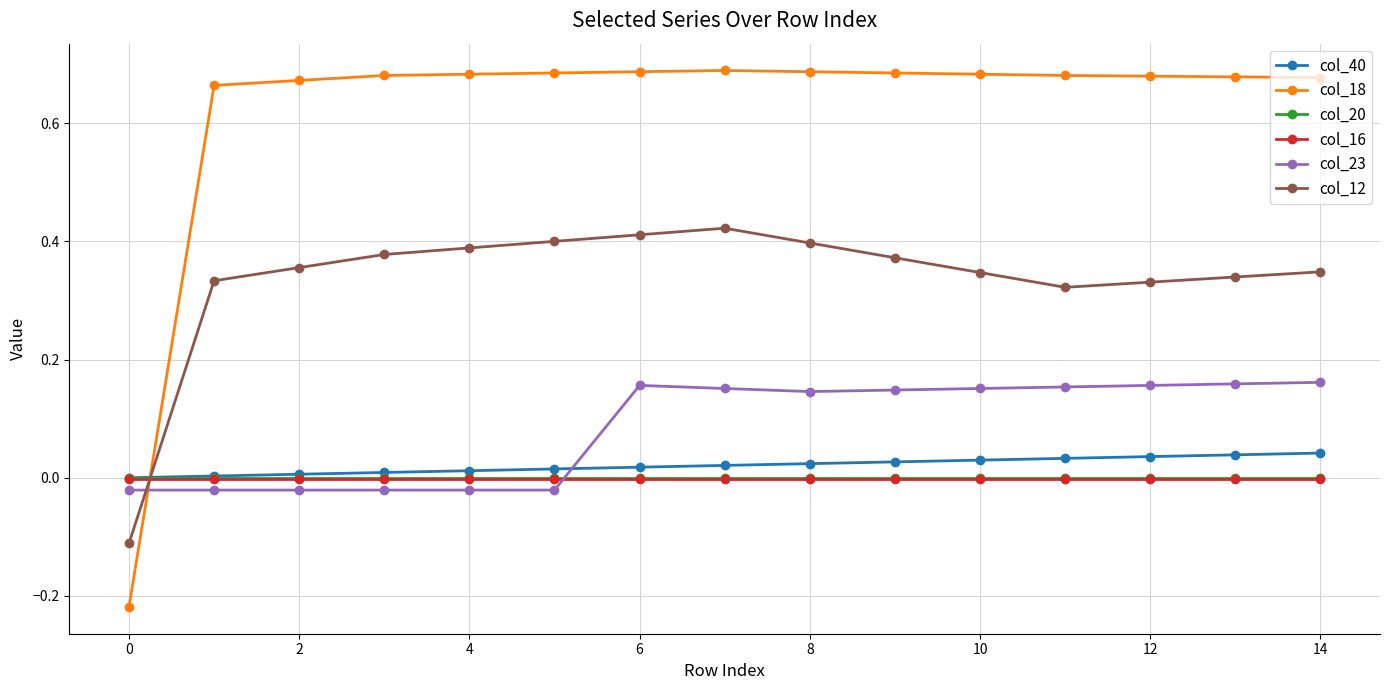

Which series has the widest spread of values?

col_18